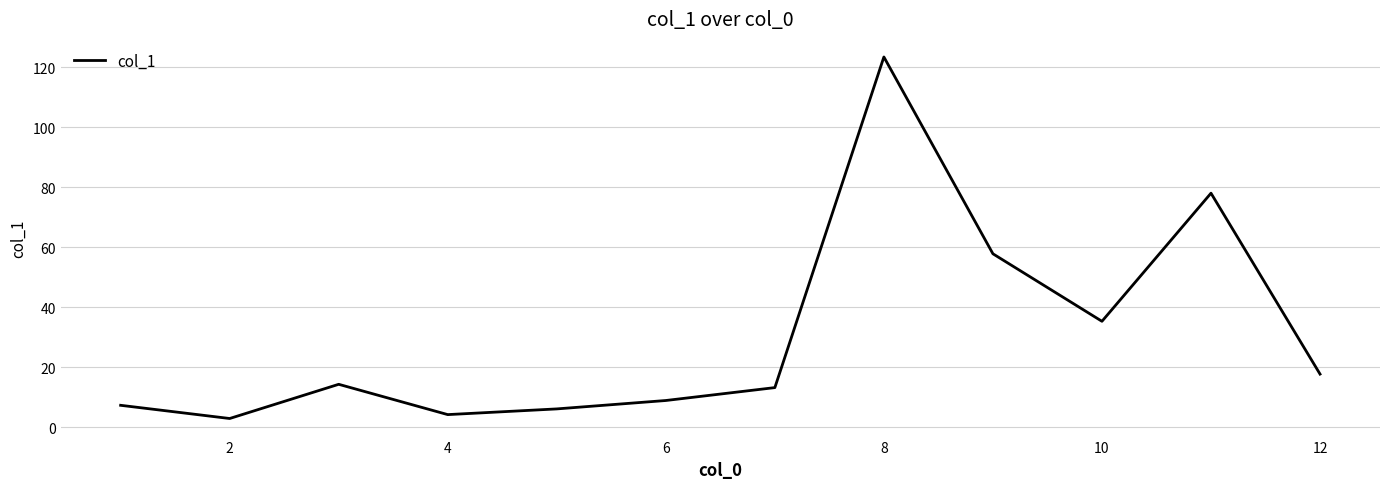

Reading left to right, what are all the values shown in this chart?

7.3	2.9	14.3	4.2	6.1	8.9	13.2	123.4	57.8	35.3	78.0	17.7